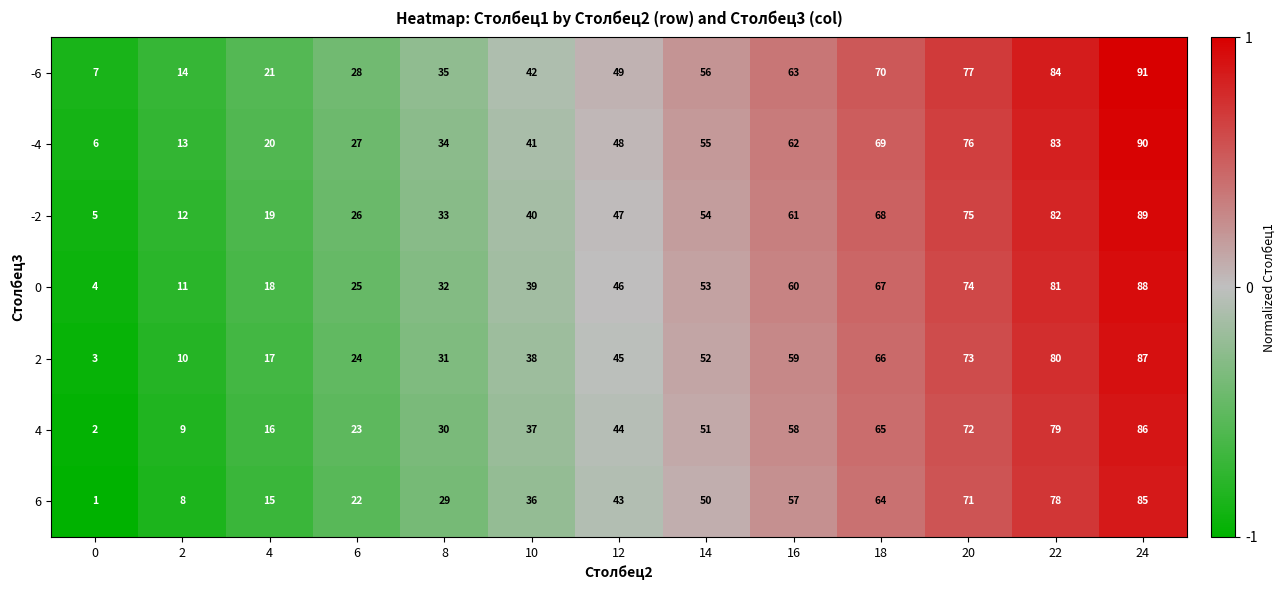

How many data points does each series have?

13